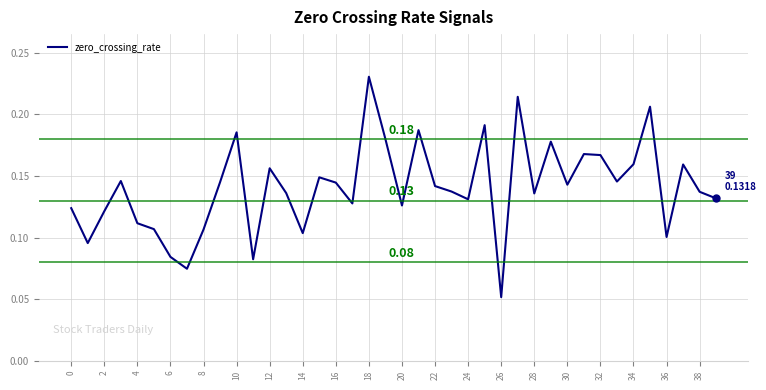

Which has a higher value, 14 or 6?

14